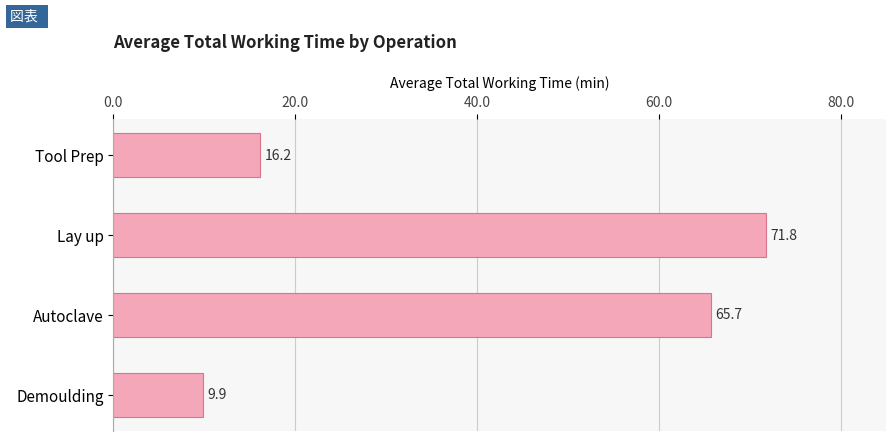

Does the chart contain any negative values?

No